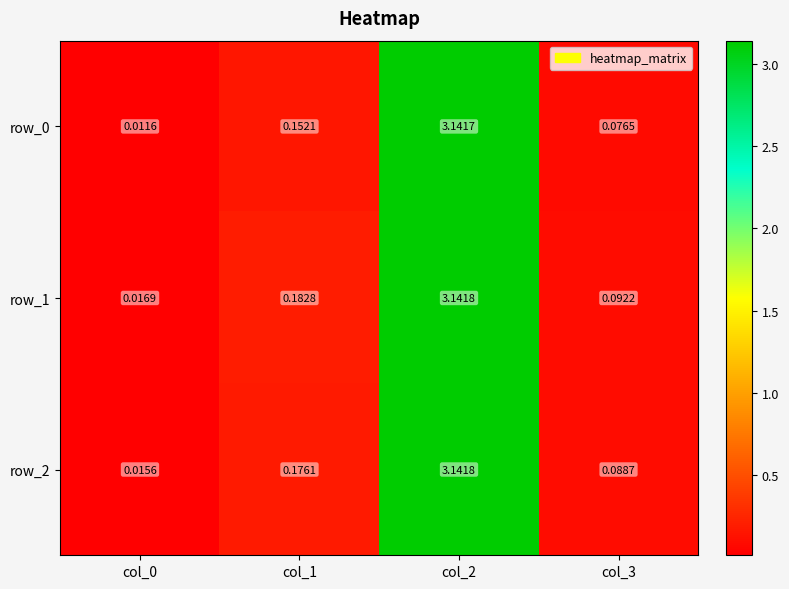

What is the sum of all row_2 values?

3.4